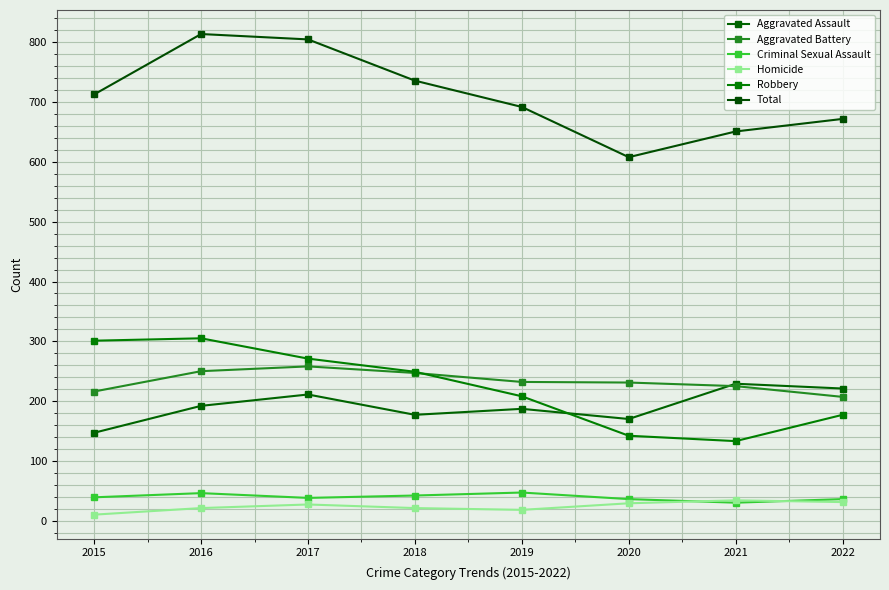

What is the maximum value shown in the chart?

814